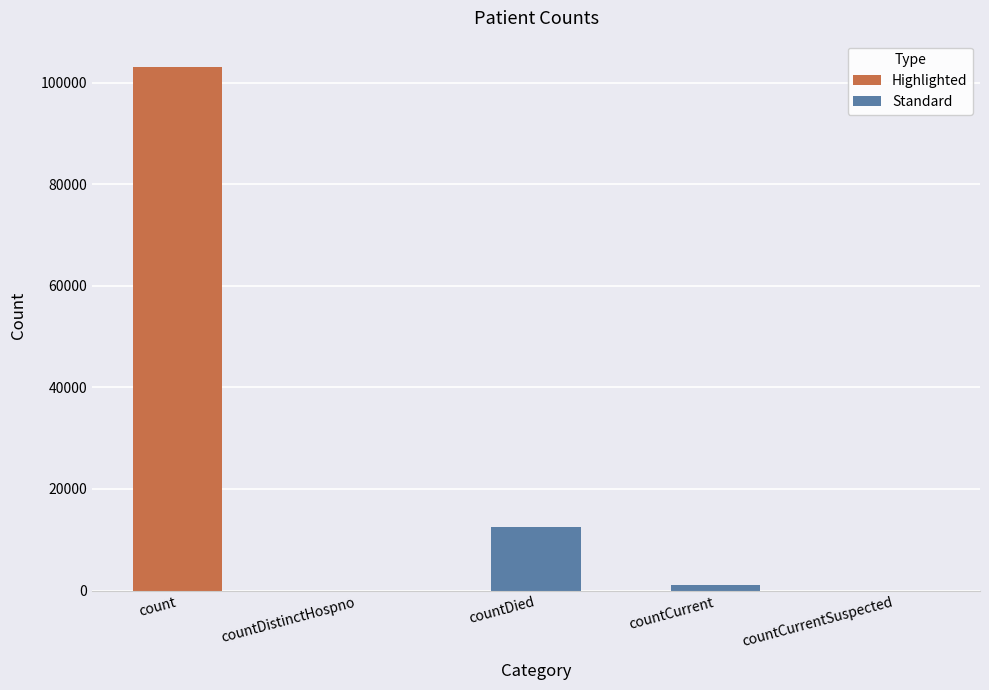

What is the difference between the maximum and minimum values?

103124